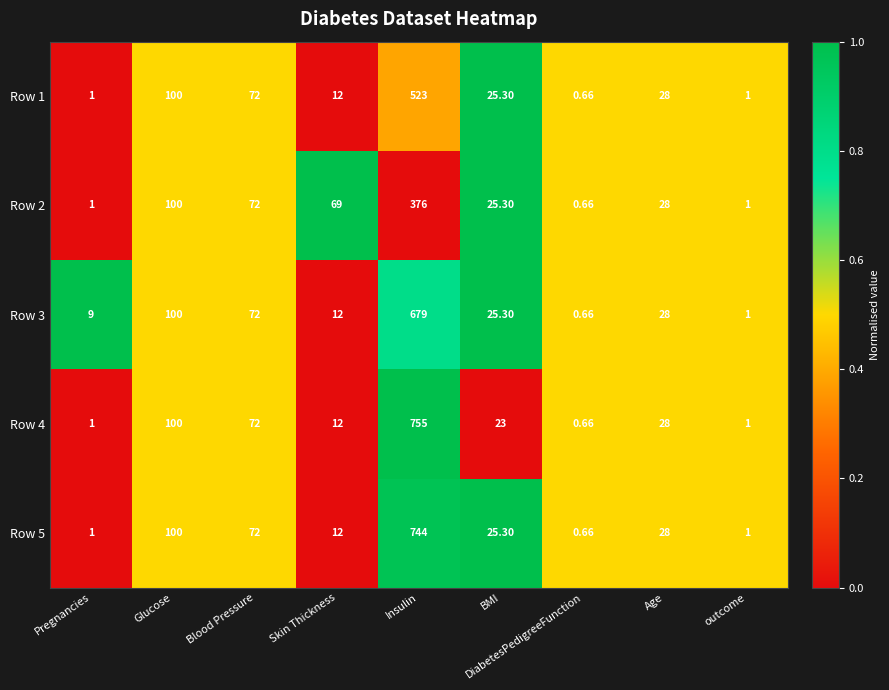

At which label does Row 1 reach its minimum?

DiabetesPedigreeFunction